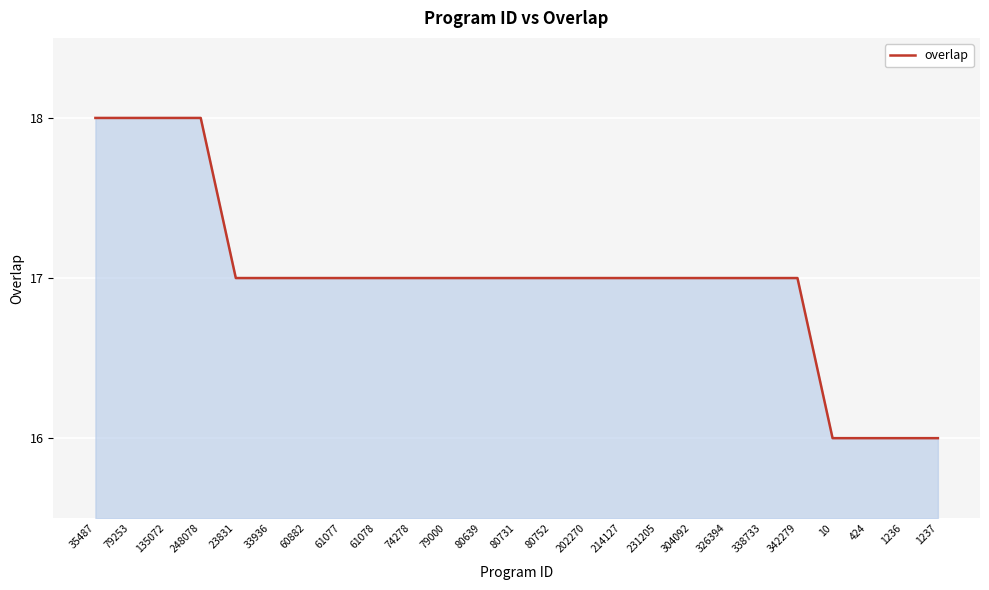

The chart shows a value of 27 at 214127. True or false?

False